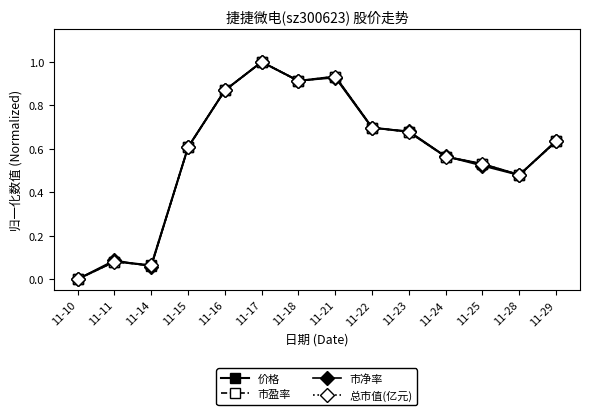

What is the highest value of the 价格 series?

1.0